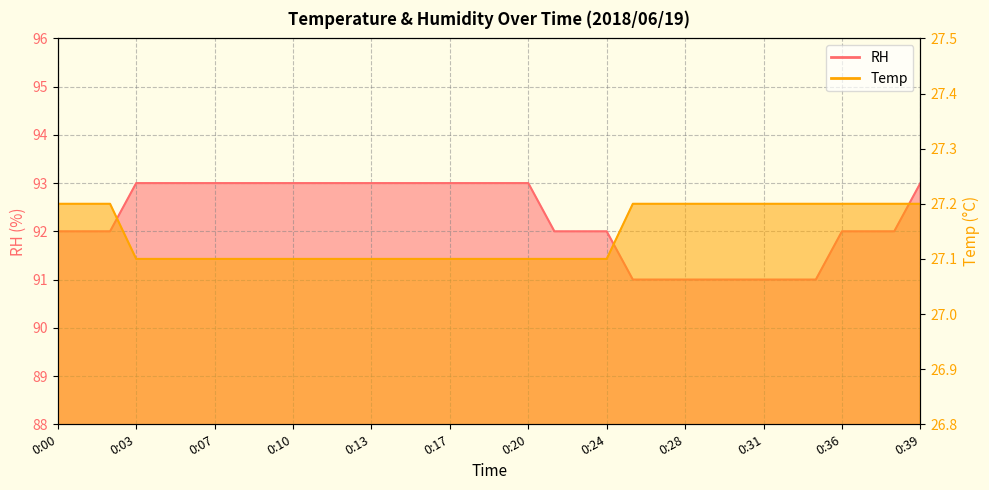

Which has a higher value, 0:03 or 0:30?

0:03